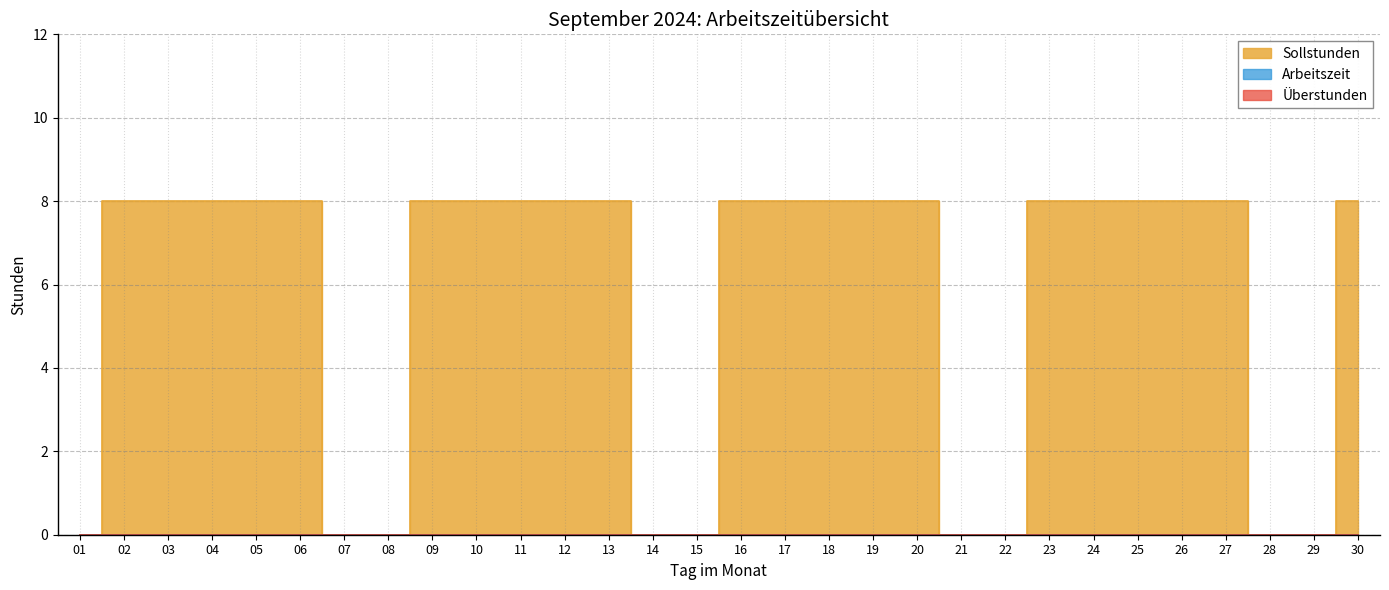

Count the Sollstunden values in the range 0 to 8.

30